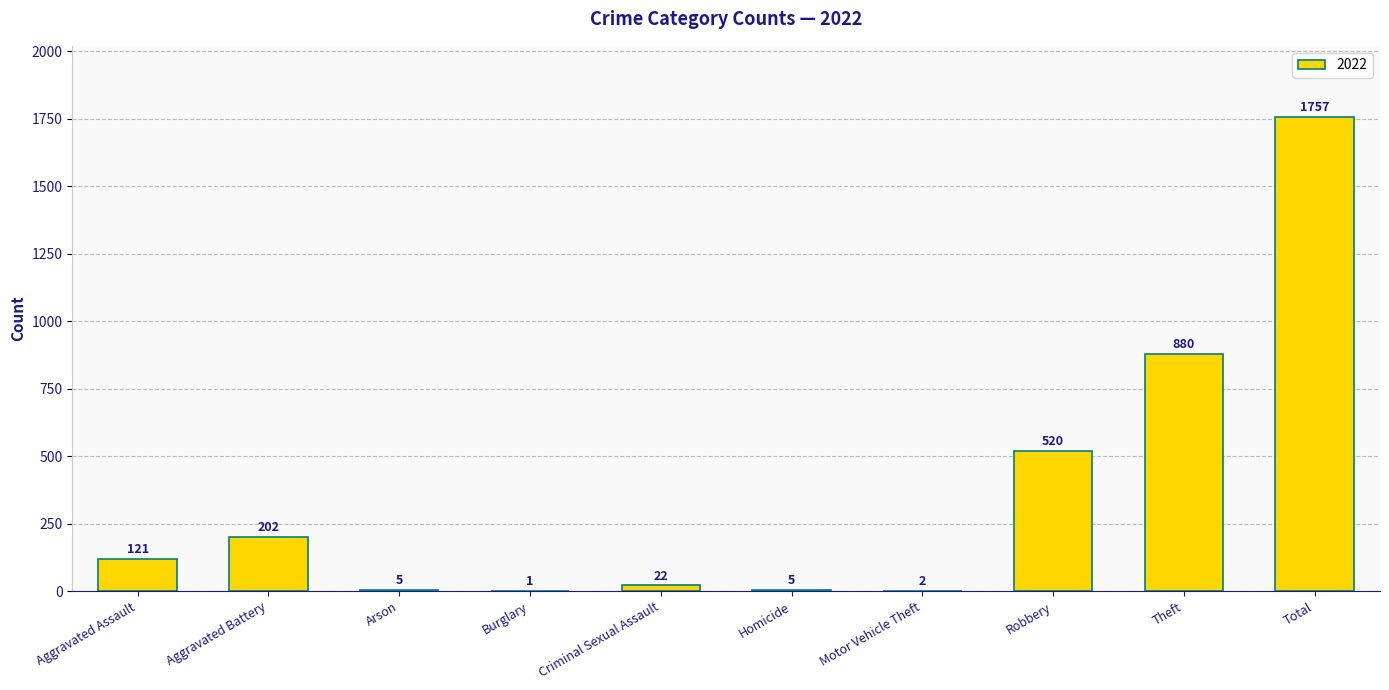

What is the approximate value at Aggravated Assault, to the nearest 100?

100